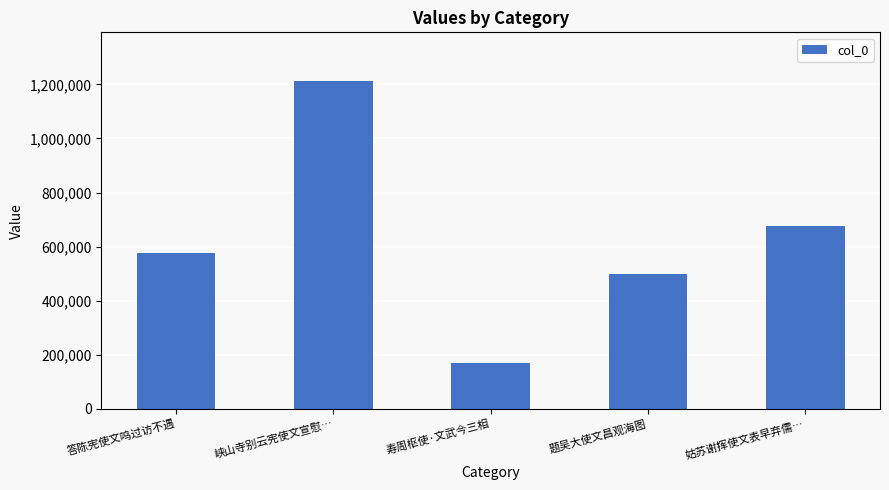

What is the greatest value displayed?

1210700